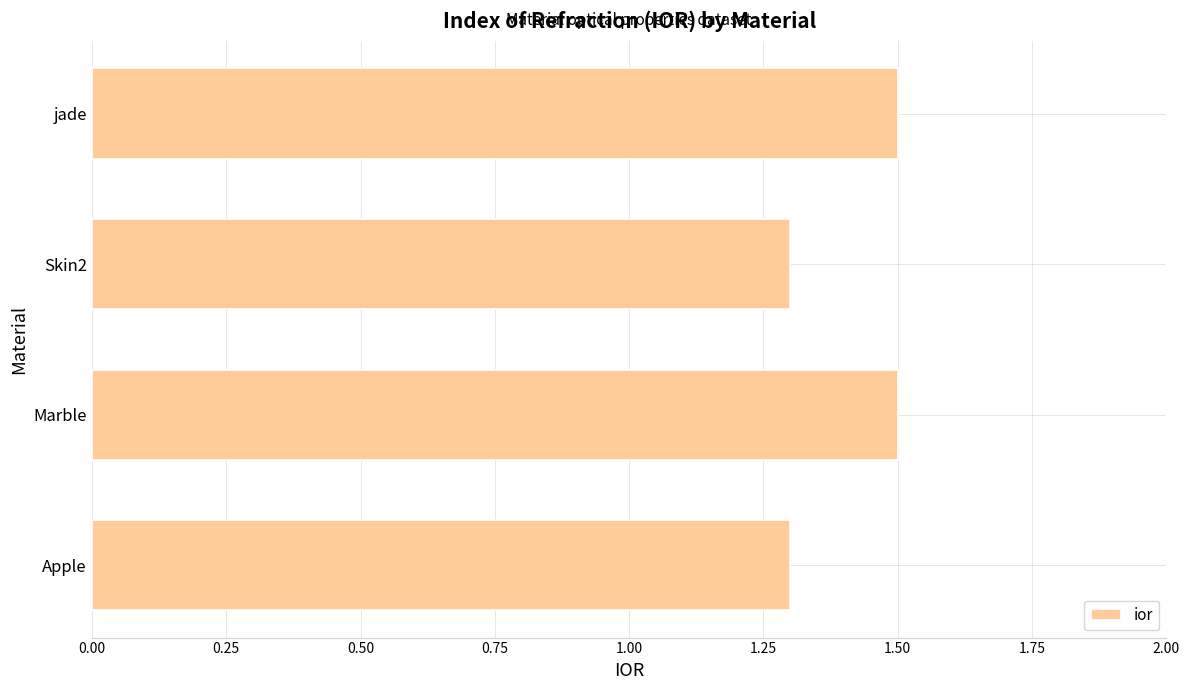

Which has a higher value, Marble or Skin2?

Marble